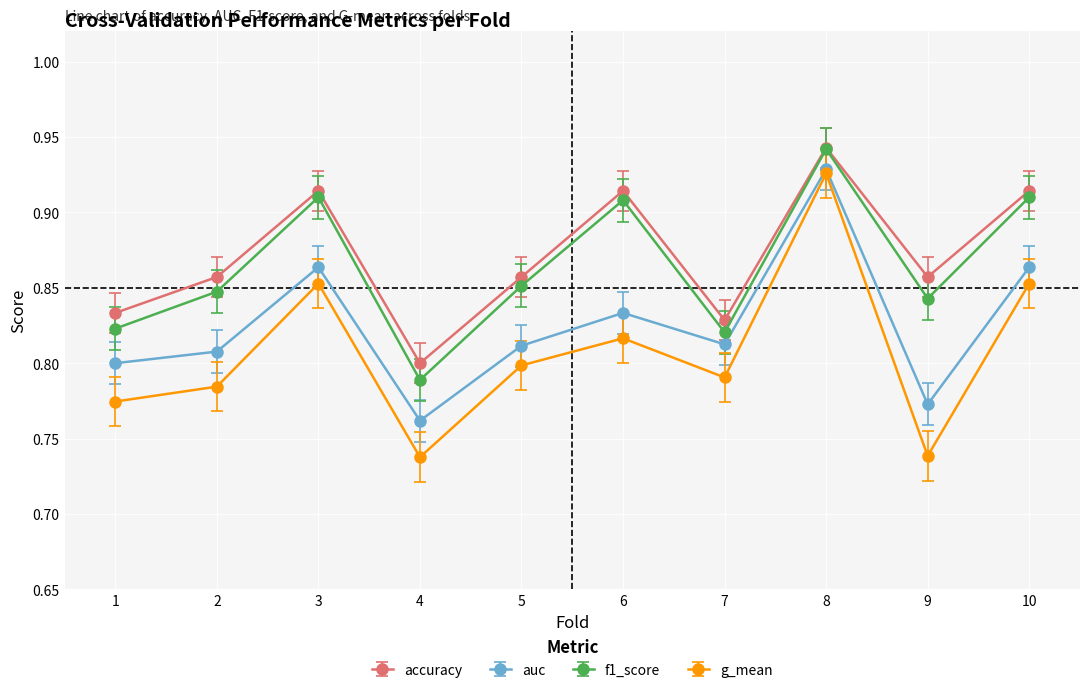

How many interior local peaks does the accuracy series have?

3